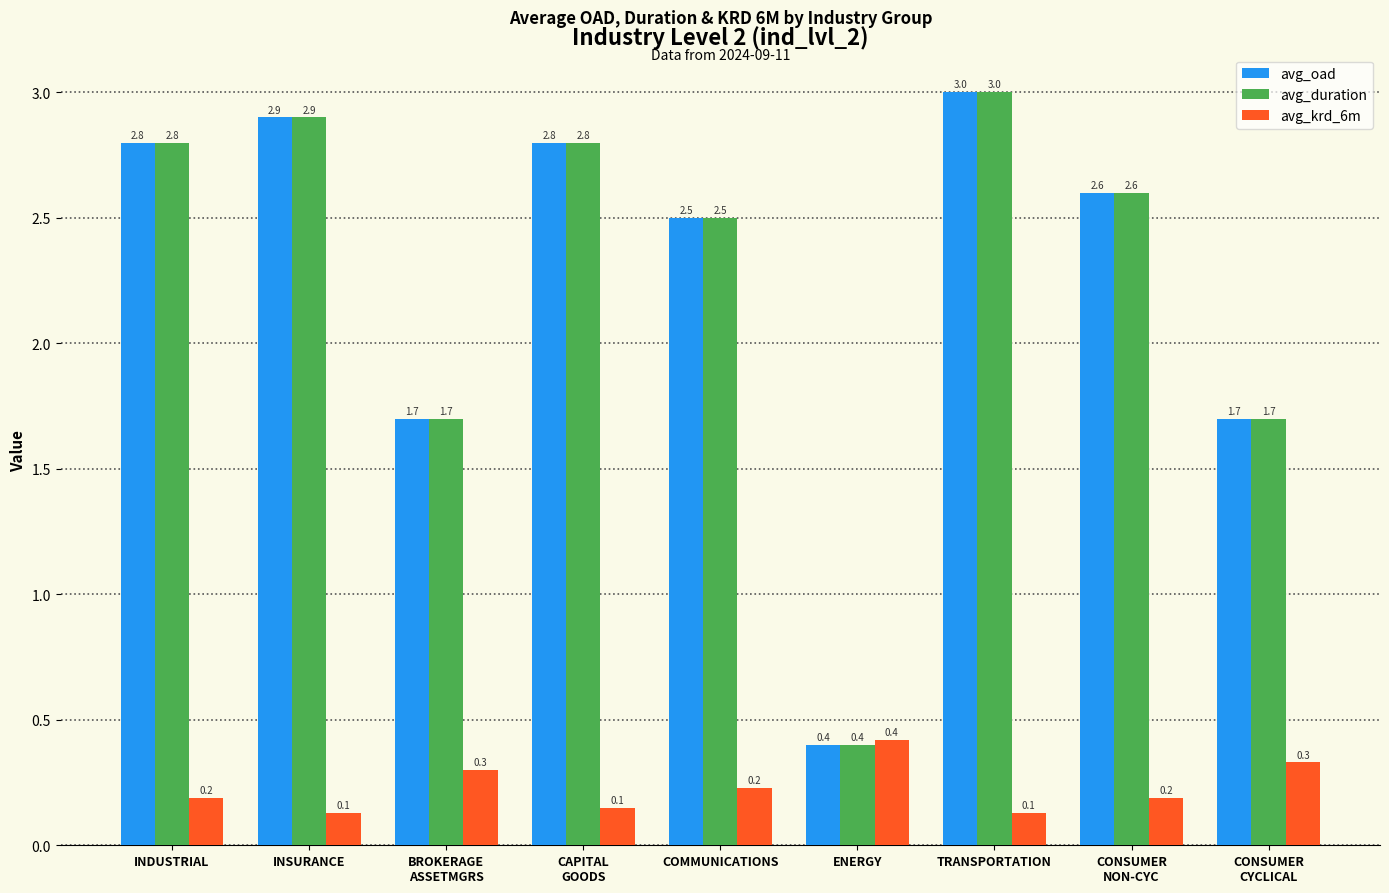

At which label is avg_duration closest to 1?

ENERGY